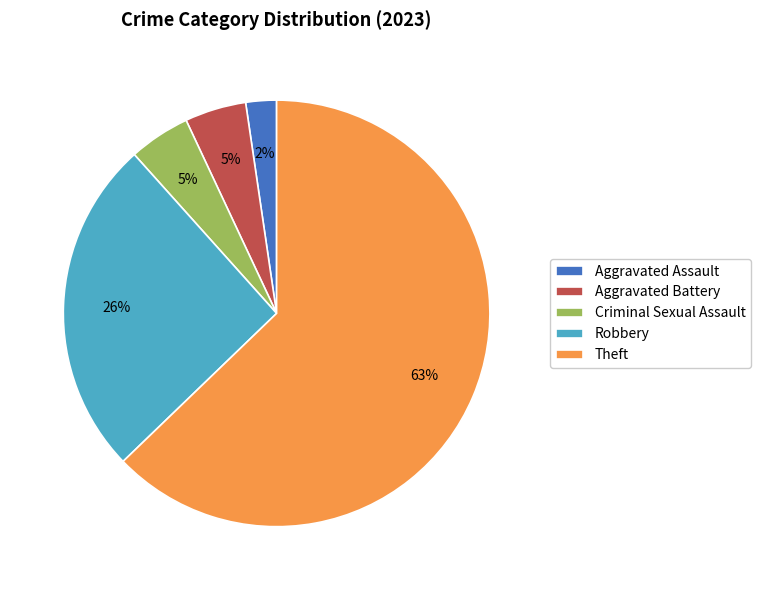

To the nearest percent, what is the difference between the Robbery and Aggravated Battery slice percentages?

21%